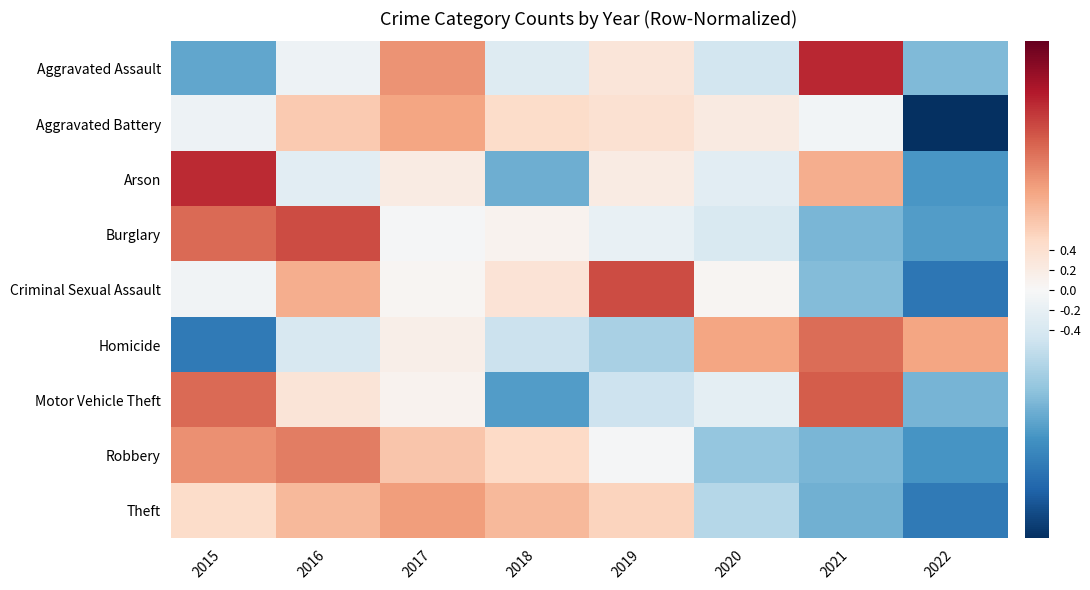

Which series has the largest range (max minus min)?

Aggravated Battery